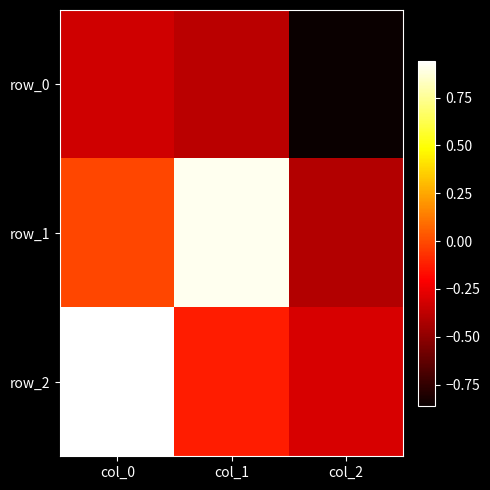

Reading right to left, list all the values displayed in this chart.

row_0: col_2=-0.9	col_1=-0.4	col_0=-0.3
row_1: col_2=-0.4	col_1=0.9	col_0=-0.0
row_2: col_2=-0.3	col_1=-0.1	col_0=0.9